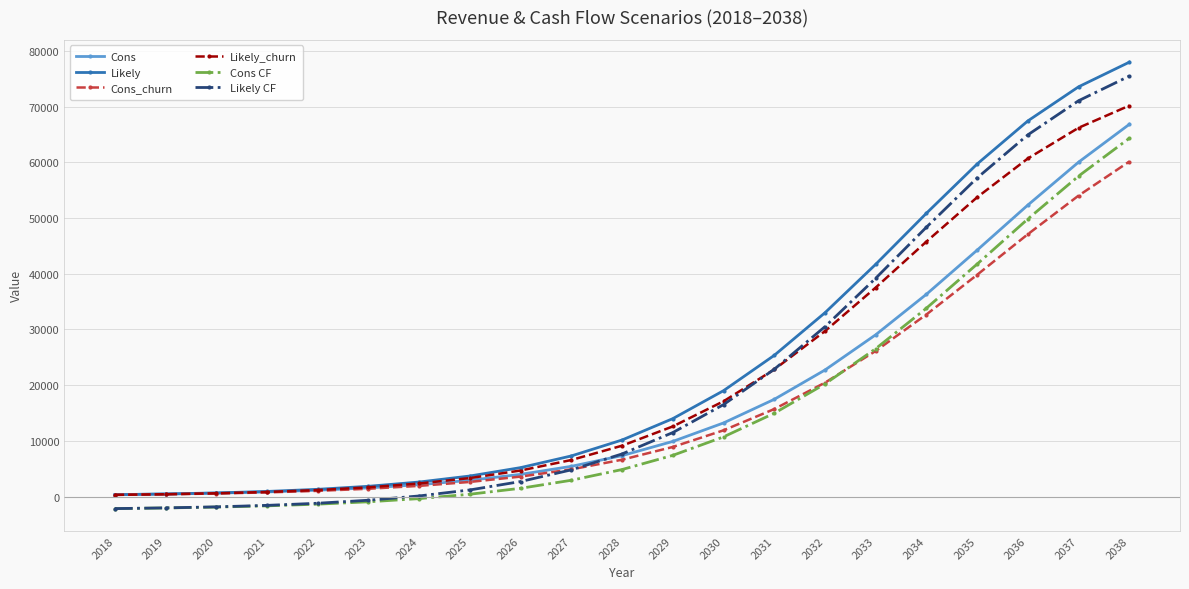

How many values in the Likely_churn series are below 9140?

10